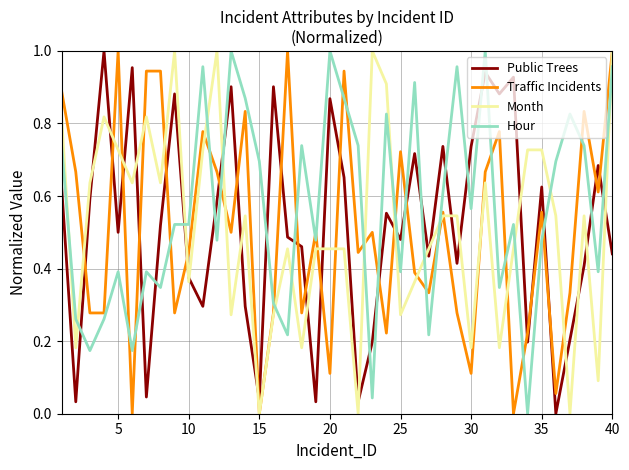

Which series has the largest total across all categories?

Hour